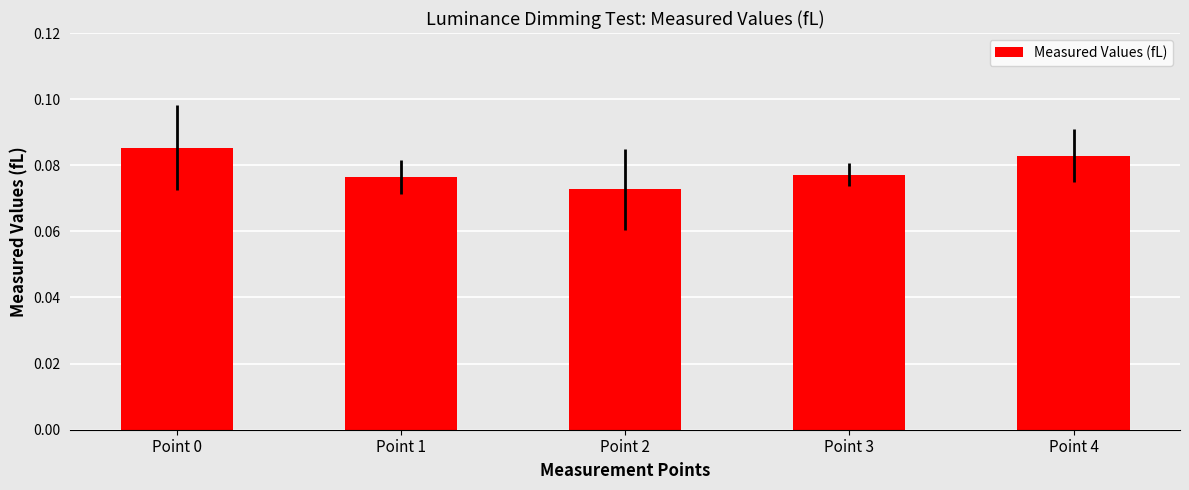

Which has a higher value, Point 4 or Point 1?

Point 4